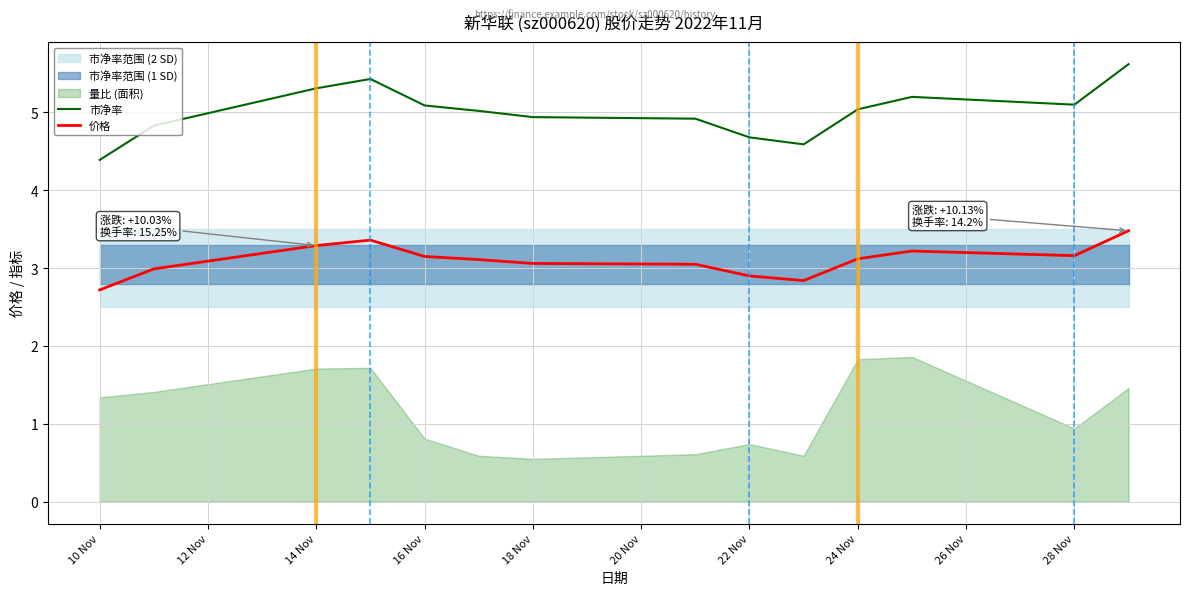

What is the difference between the maximum and minimum values in the 市净率 series?

1.2